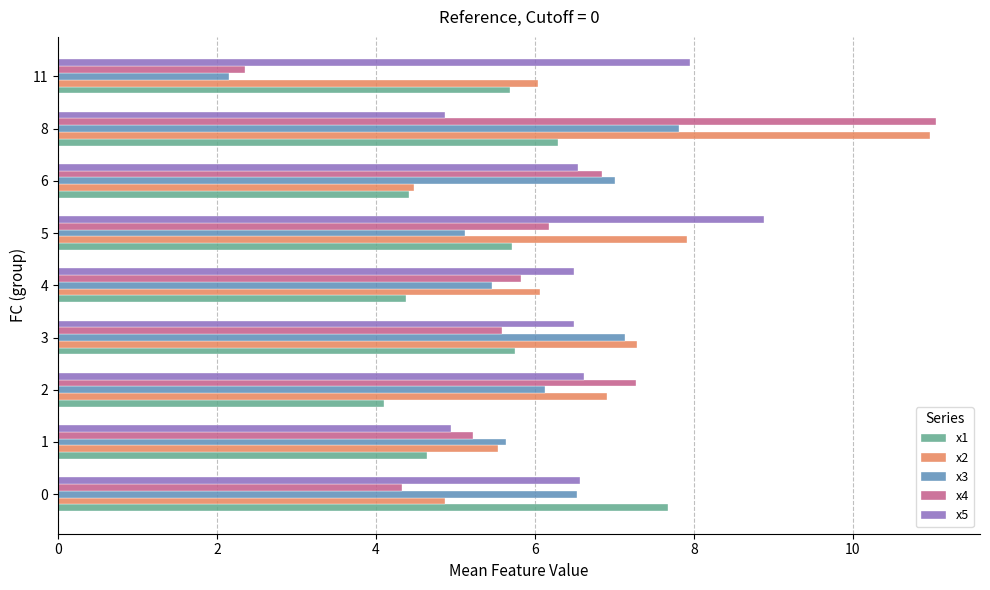

What value does the x3 series have at 1?

5.6